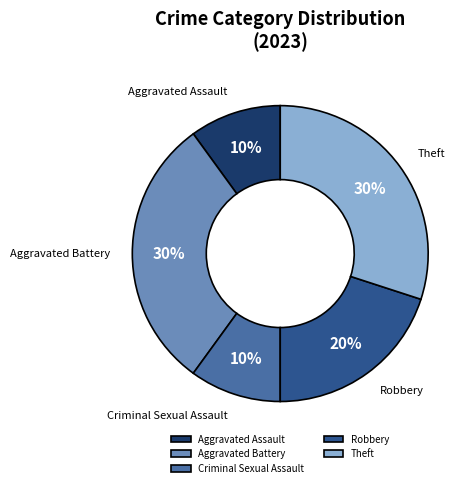

Is there any slice that represents more than half of the pie?

No